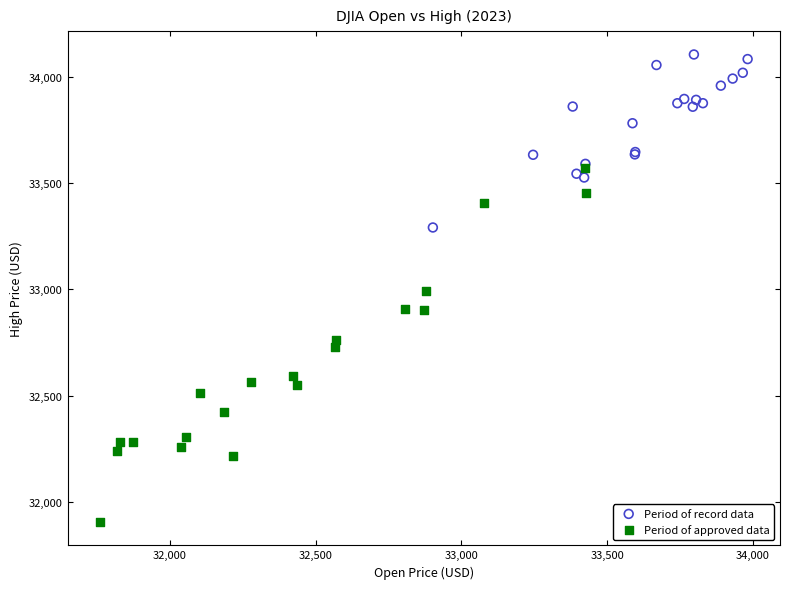

Which series reaches the minimum Y coordinate?

Period of approved data